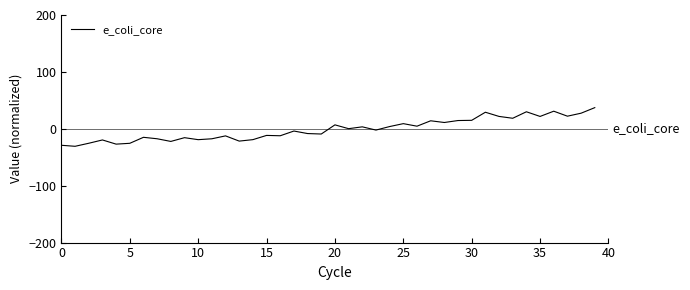

What is the greatest value displayed?

37.2